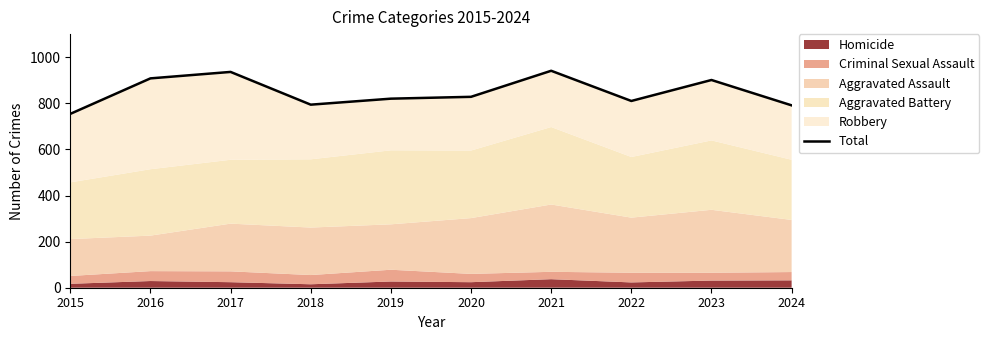

Reading right to left, list all the values displayed in this chart.

791	901	810	941	828	820	794	936	908	754